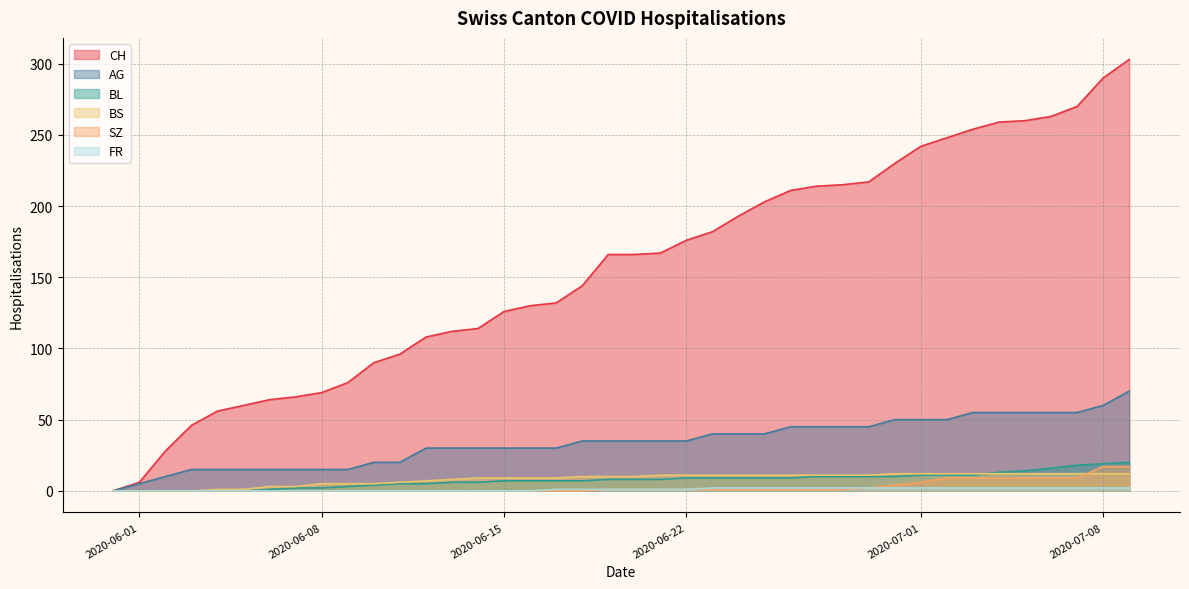

What is the maximum value shown in the chart?

303